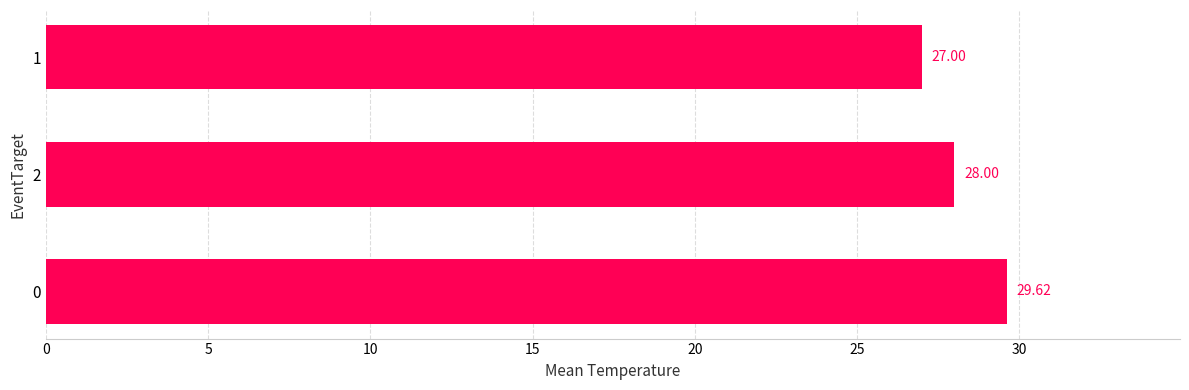

Approximately how many times larger is the value at 1 compared to 0?

0.9